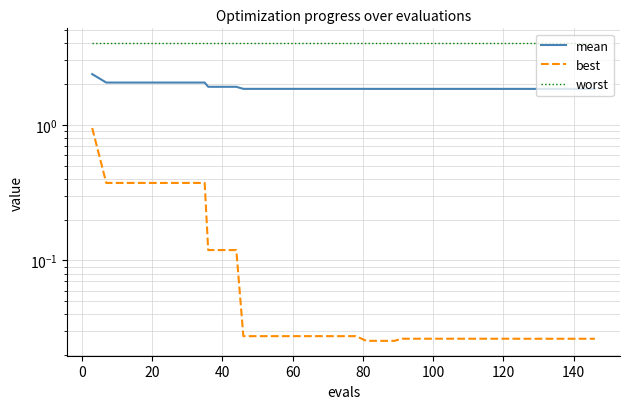

Reading left to right, what are all the values shown in this chart?

mean: 2.4	2.1	2.1	2.1	2.1	2.1	2.1	2.1	2.1	1.9	1.9	1.9	1.8	1.8	1.8	1.8	1.8	1.8	1.8	1.8	1.8	1.8	1.8	1.8	1.8	1.8	1.8	1.8	1.8	1.8	1.8	1.8	1.8	1.8	1.8	1.8	1.8	1.8	1.8	1.8
best: 0.9	0.4	0.4	0.4	0.4	0.4	0.4	0.4	0.4	0.1	0.1	0.1	0.0	0.0	0.0	0.0	0.0	0.0	0.0	0.0	0.0	0.0	0.0	0.0	0.0	0.0	0.0	0.0	0.0	0.0	0.0	0.0	0.0	0.0	0.0	0.0	0.0	0.0	0.0	0.0
worst: 4.0	4.0	4.0	4.0	4.0	4.0	4.0	4.0	4.0	4.0	4.0	4.0	4.0	4.0	4.0	4.0	4.0	4.0	4.0	4.0	4.0	4.0	4.0	4.0	4.0	4.0	4.0	4.0	4.0	4.0	4.0	4.0	4.0	4.0	4.0	4.0	4.0	4.0	4.0	4.0